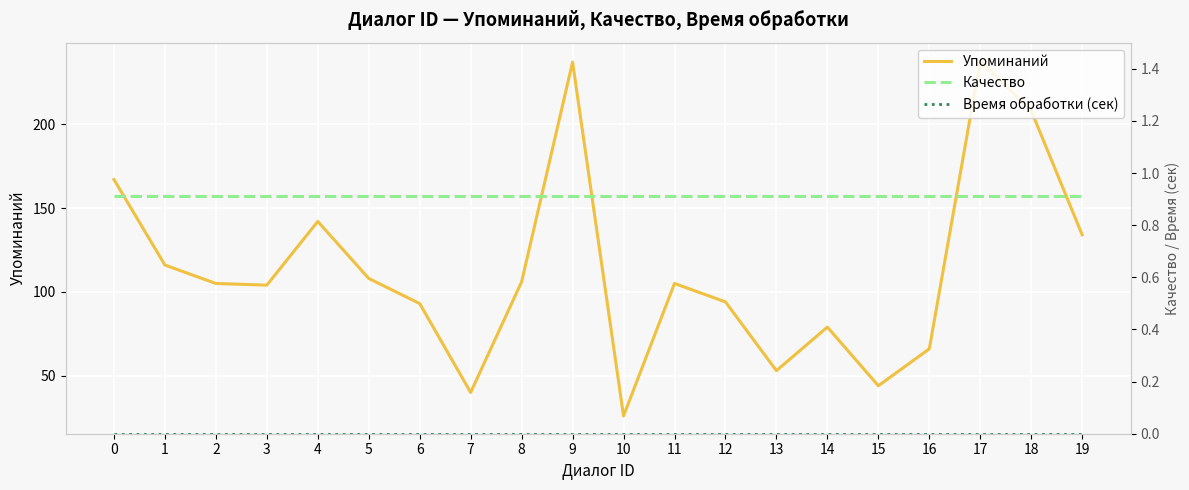

Which series has the widest spread of values?

Упоминаний